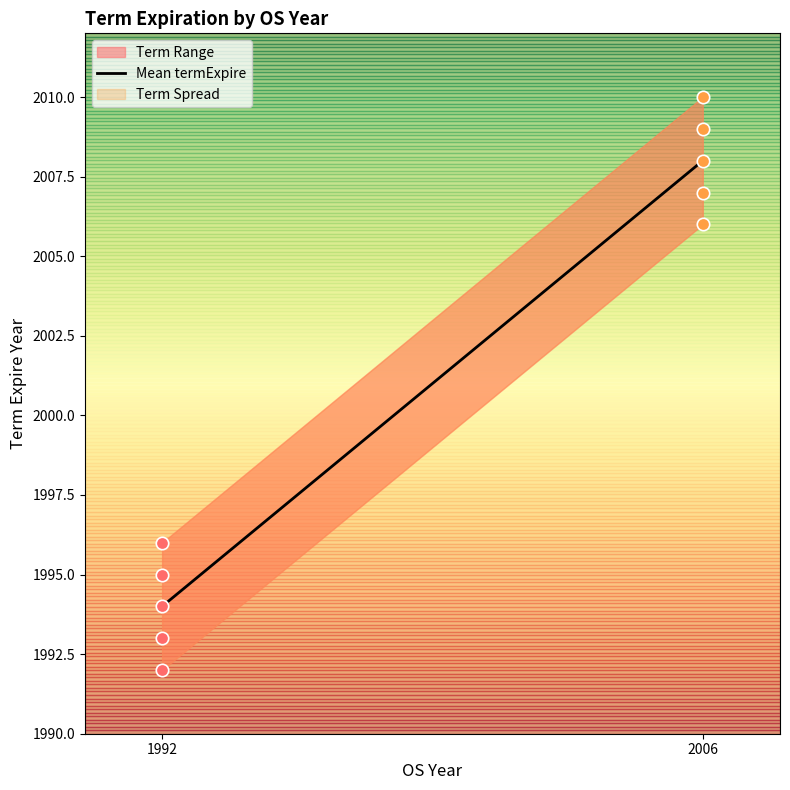

Which has a higher value, 1992 or 2006?

2006